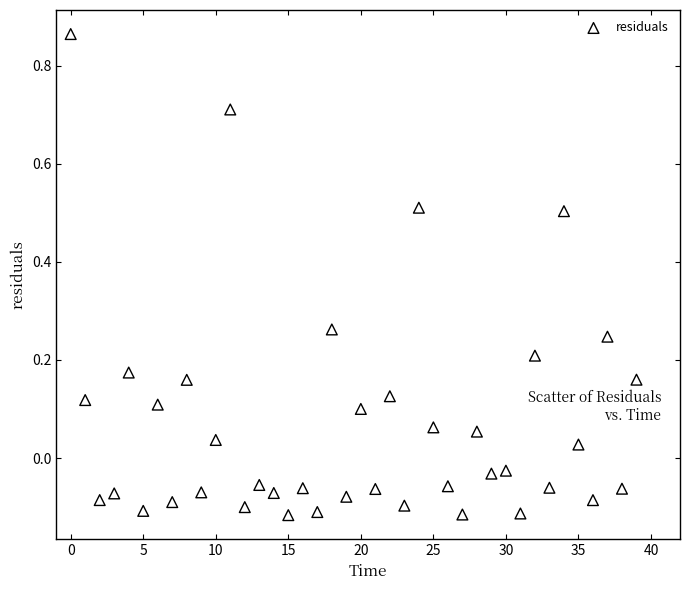

What is the range of Y values (max minus min)?

1.0